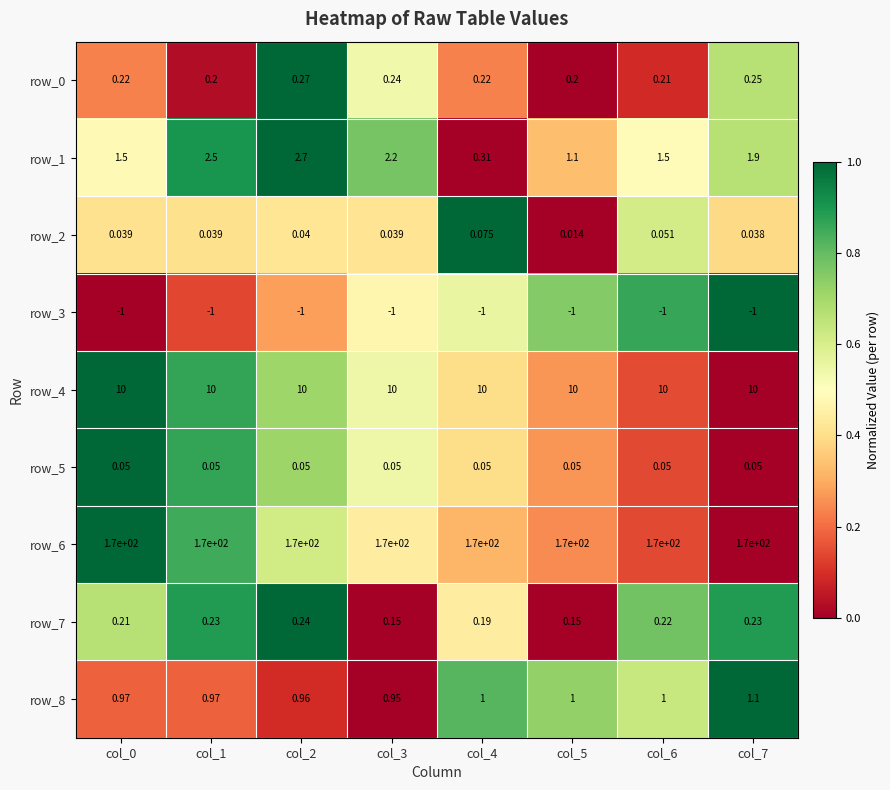

Which series changed the most between col_0 and col_1?

row_1